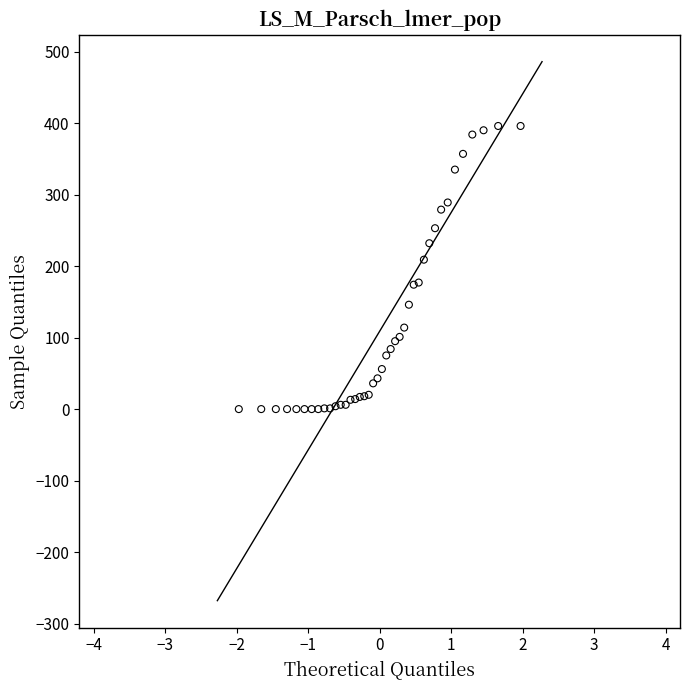

What Y value in the scatter plot is closest to 198?

209